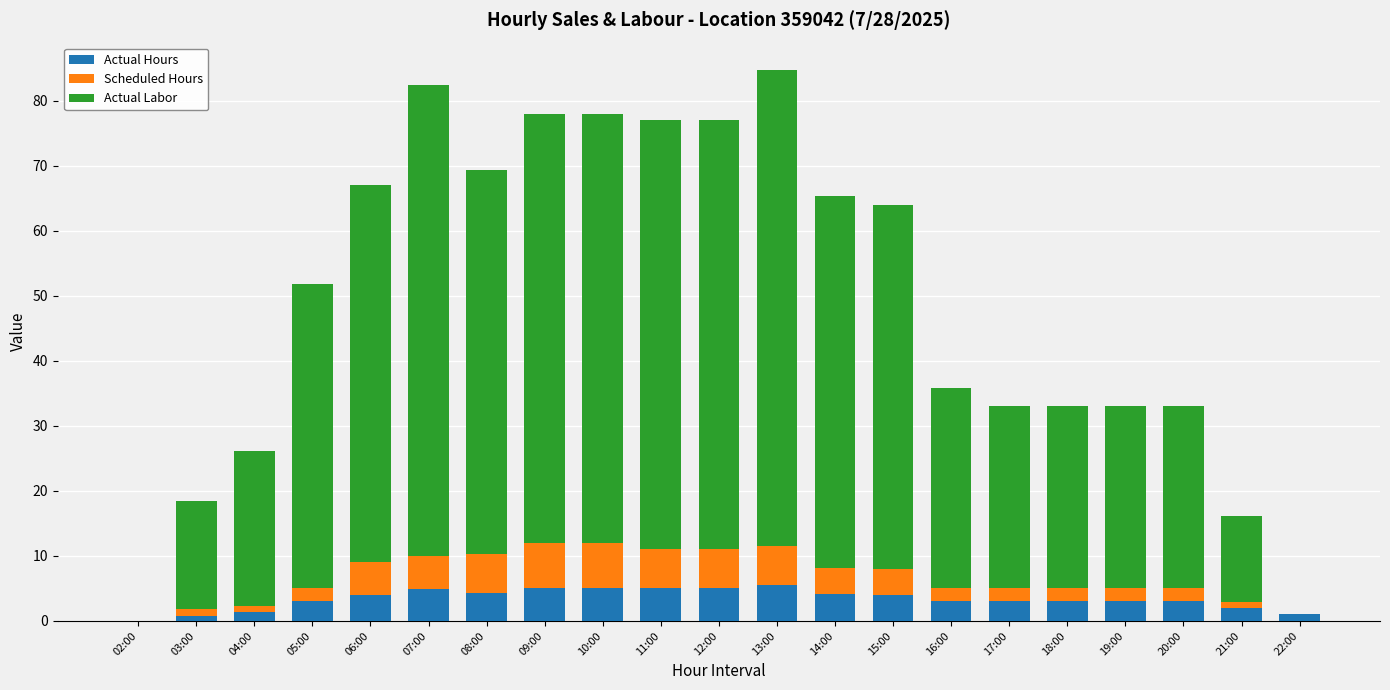

The value of Actual Hours at 13:00 is 9.4. True or false?

False